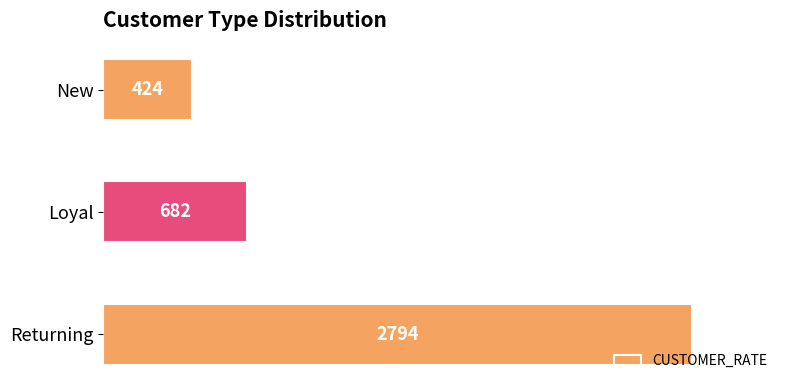

Which has a higher value, New or Loyal?

Loyal